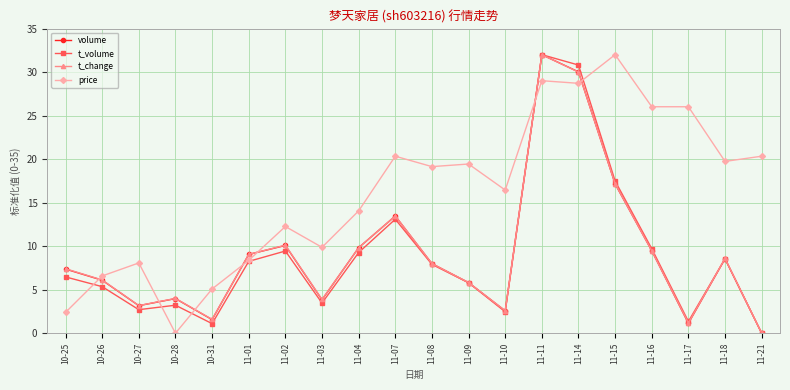

Which series changed the most between 11-07 and 11-18?

volume